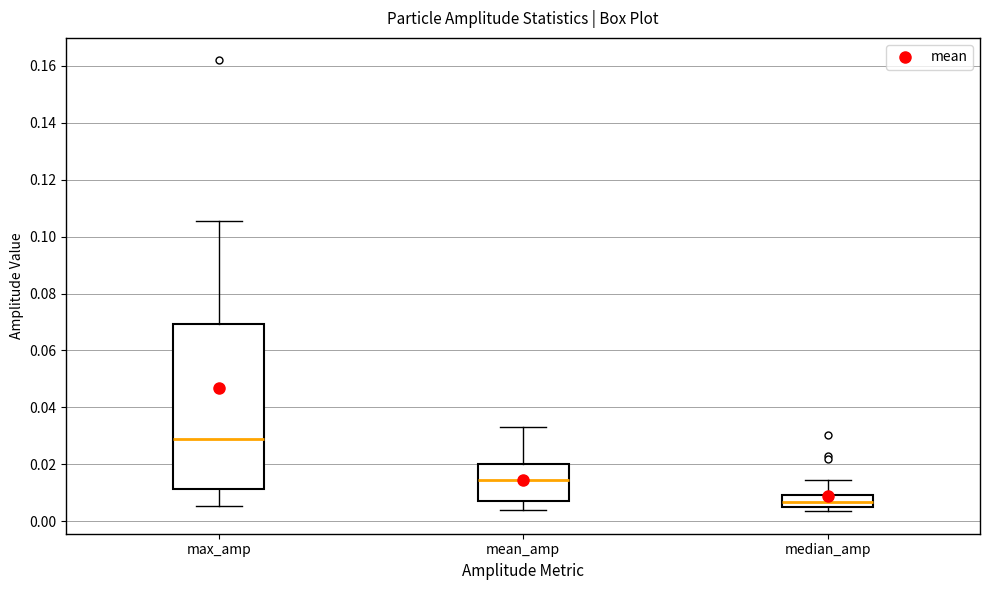

Comparing the boxes themselves (not the whiskers), which one is the tallest?

max_amp